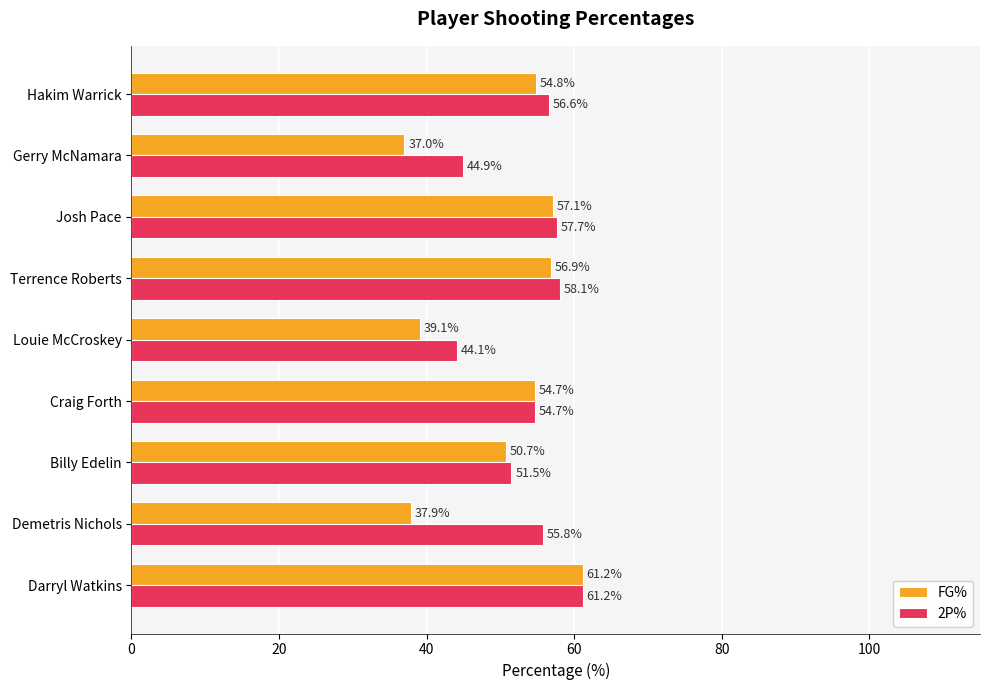

What is the difference between the FG% values at Terrence Roberts and Louie McCroskey?

17.8